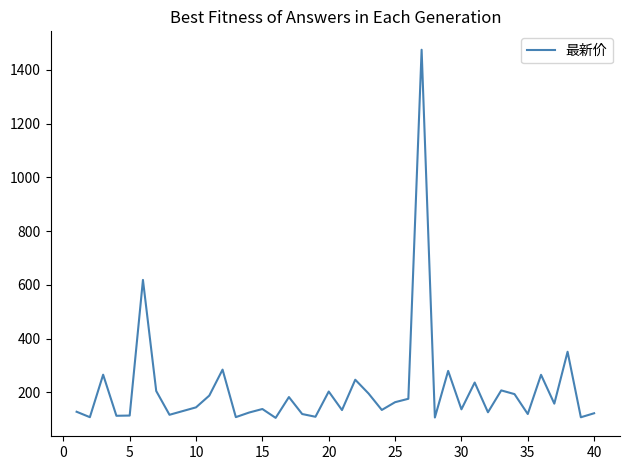

What is the minimum value shown in the chart?

104.9